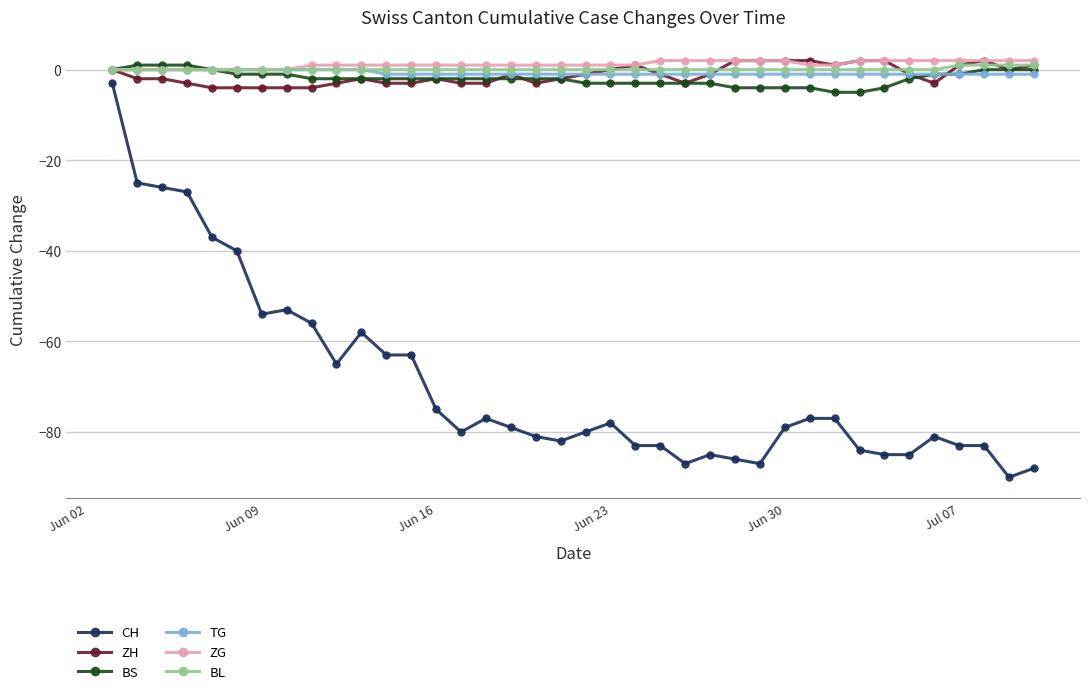

How many categories are shown in the chart?

38